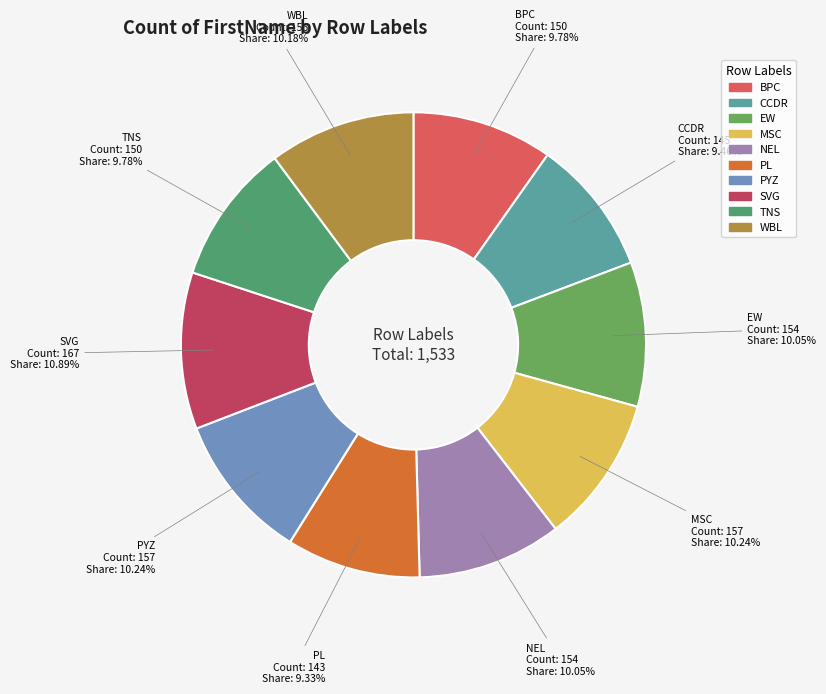

To the nearest percent, what is the average slice percentage?

10%